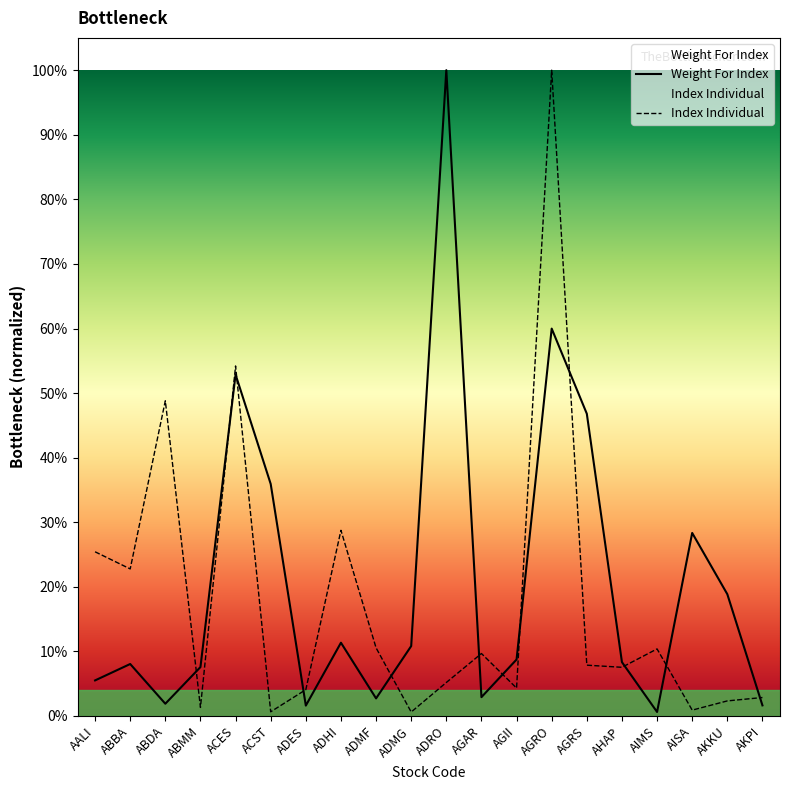

Reading right to left, transcribe all the data shown in this chart.

Weight For Index: 0.0	0.2	0.3	0.0	0.1	0.5	0.6	0.1	0.0	1.0	0.1	0.0	0.1	0.0	0.4	0.5	0.1	0.0	0.1	0.1
Index Individual: 0.0	0.0	0.0	0.1	0.1	0.1	1.0	0.0	0.1	0.1	0.0	0.1	0.3	0.0	0.0	0.5	0.0	0.5	0.2	0.3